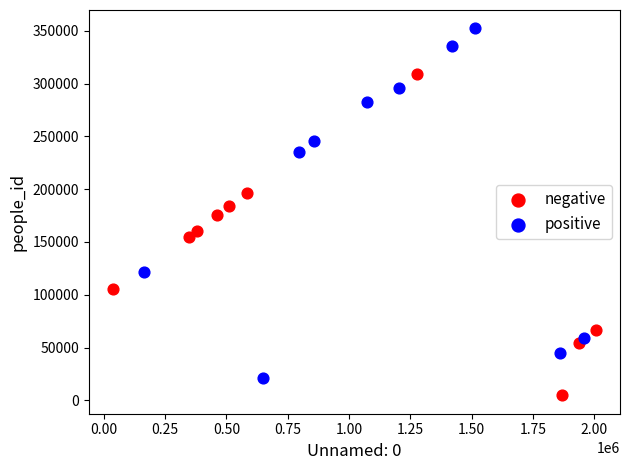

Which series has the largest Y range (max minus min)?

positive